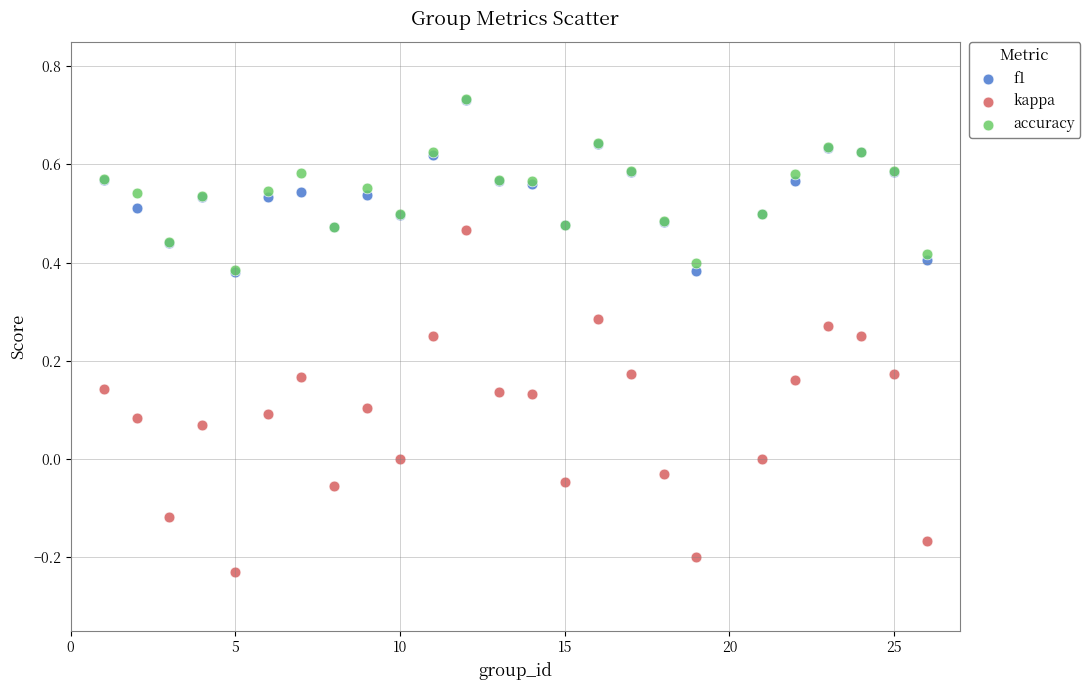

Which series contains the lowest Y value?

kappa